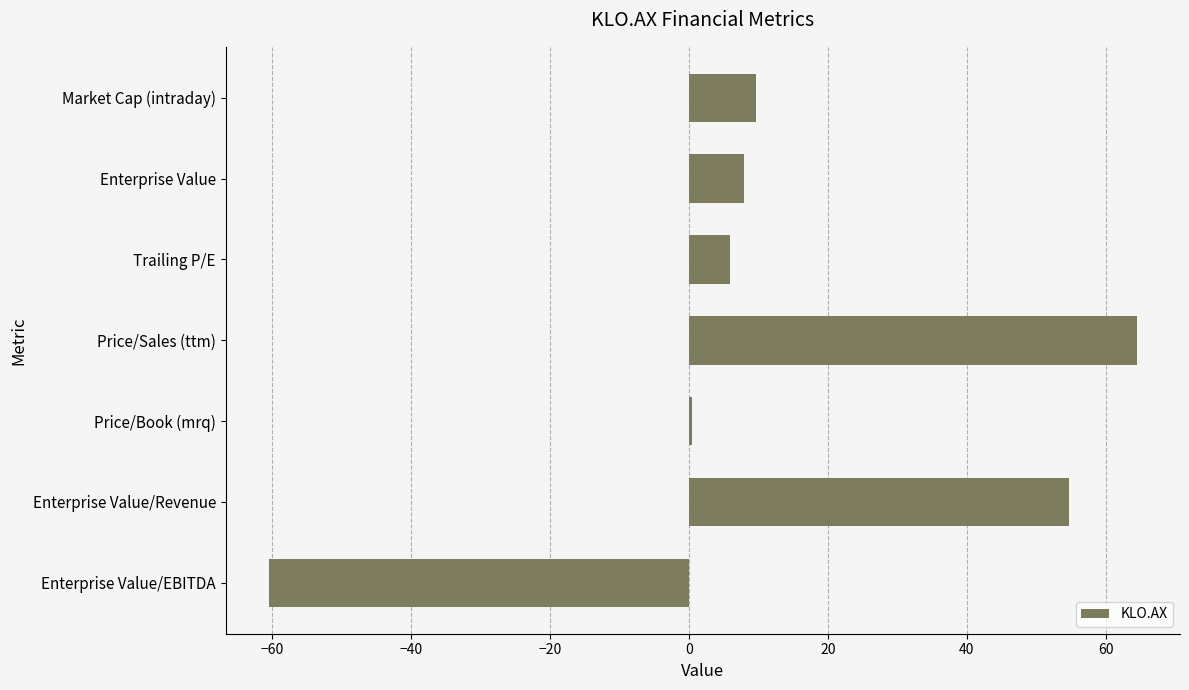

What is the approximate value at Price/Sales (ttm)?

64.5